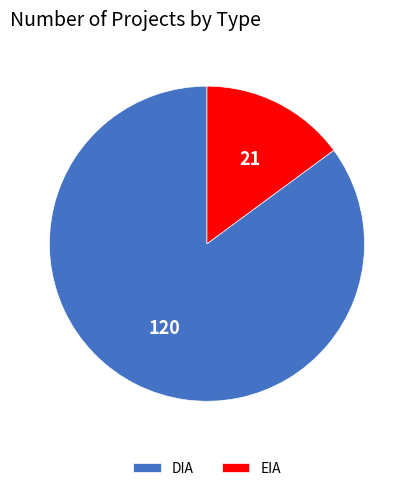

What is the ratio of the value at DIA to the value at EIA?

5.7